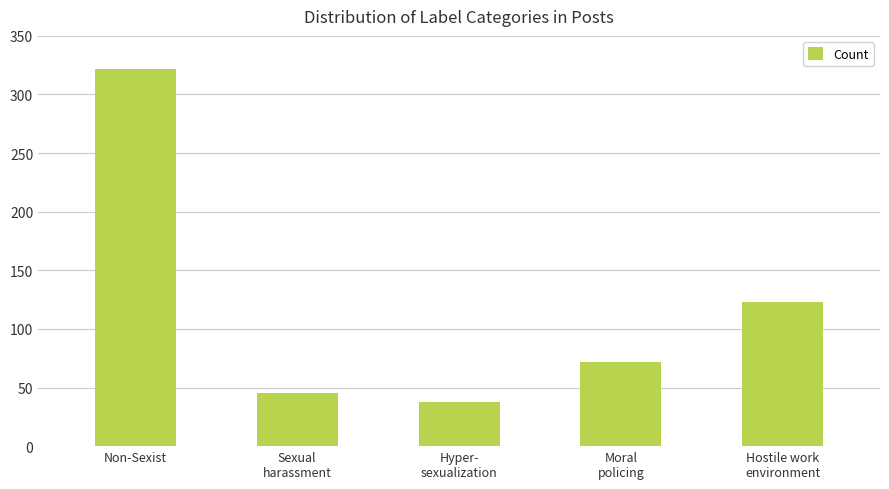

What is the greatest value displayed?

322